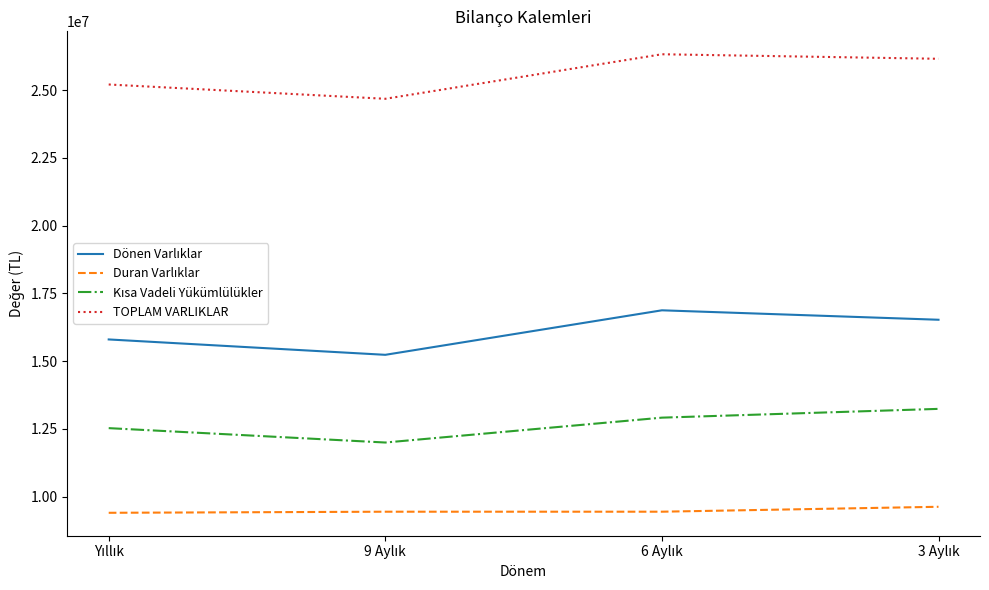

Which series has the widest spread of values?

TOPLAM VARLIKLAR